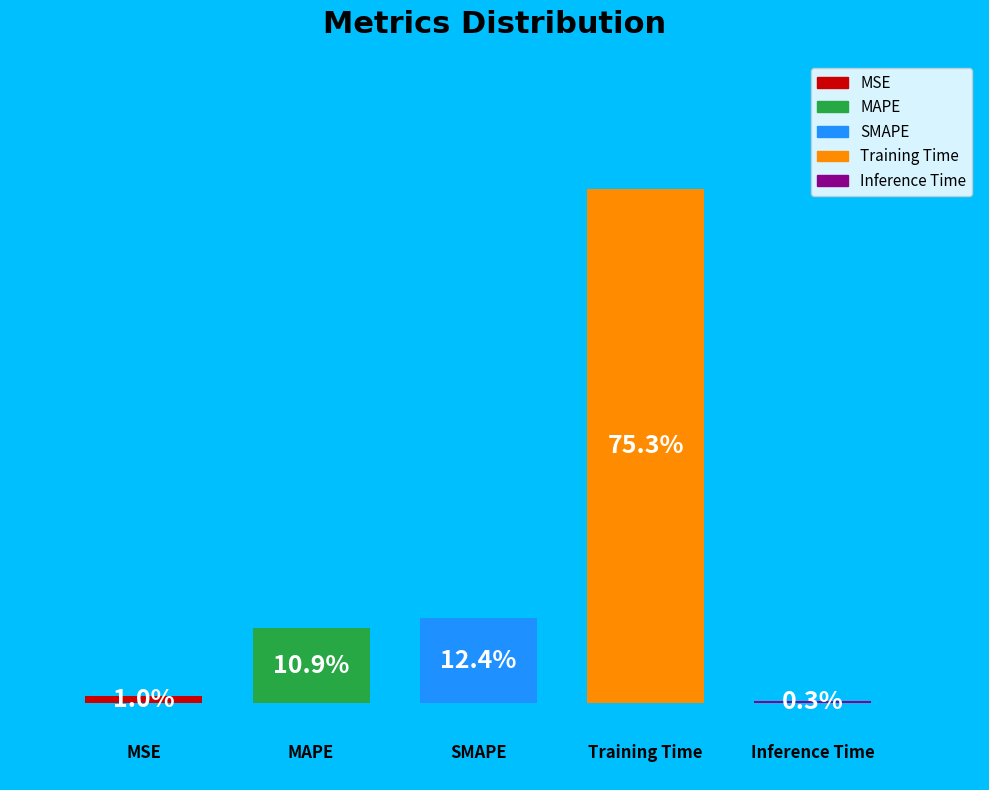

To the nearest percent, what percentage of the pie is Training Time?

75%